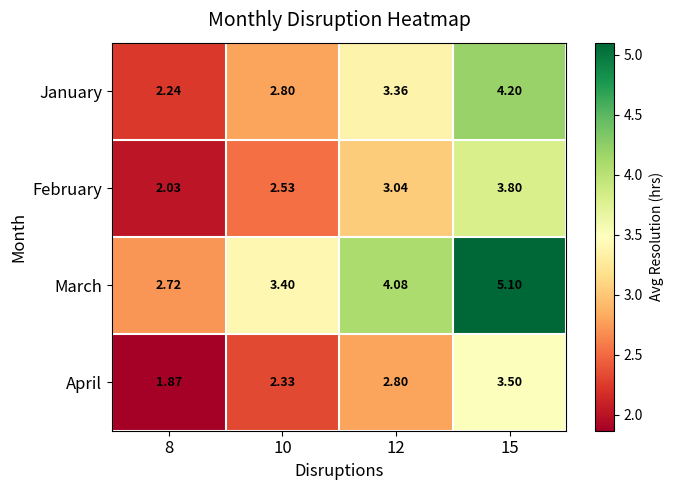

Rank the series by their maximum value, from highest to lowest.

March, January, February, April